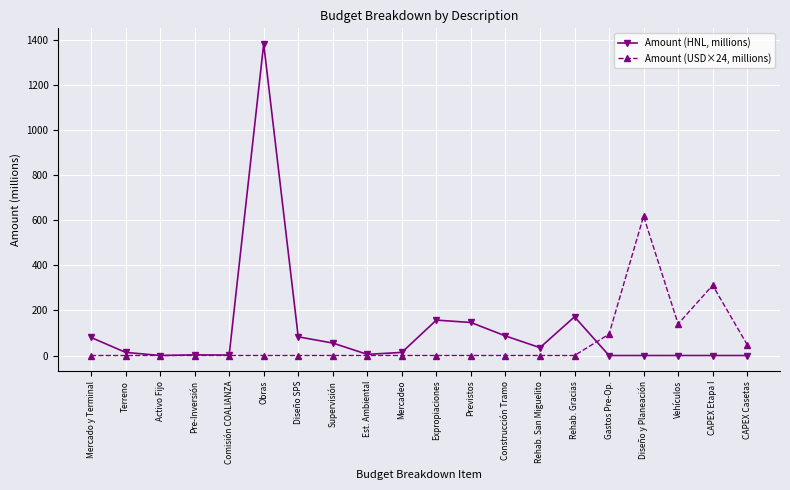

Which series has the widest spread of values?

Amount (HNL, millions)